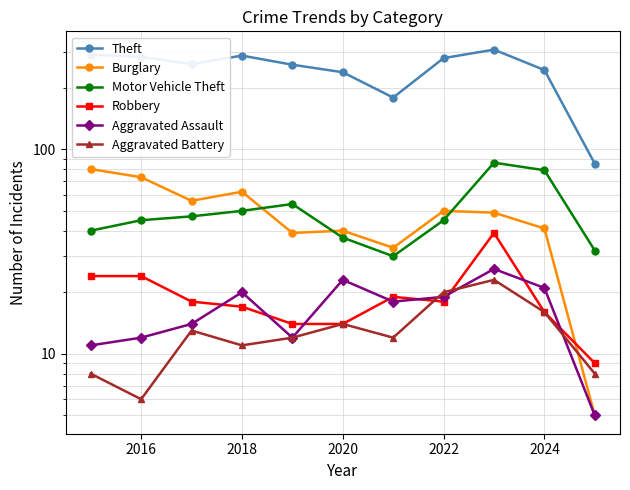

Does the chart have visible grid lines?

Yes